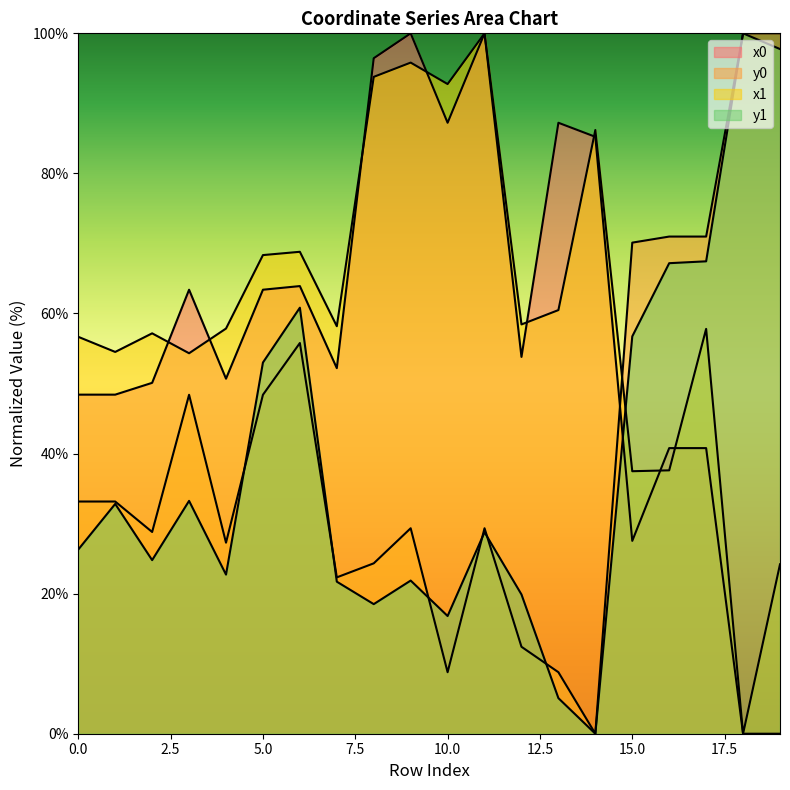

Reading left to right, transcribe all the data shown in this chart.

x0: 48.4	48.4	50.1	63.4	50.7	63.4	63.9	52.2	96.4	100.0	87.2	100.0	53.8	87.2	85.2	27.5	40.8	40.8	0.0	0.0
y0: 33.2	33.2	28.8	48.4	27.3	48.4	55.8	22.3	24.3	29.3	8.8	29.3	12.4	8.8	0.0	70.1	71.0	71.0	100.0	100.0
x1: 56.7	54.5	57.2	54.3	57.9	68.3	68.8	58.2	93.8	95.8	92.8	100.0	58.4	60.5	86.2	37.5	37.6	57.8	0.0	24.2
y1: 26.3	32.8	24.8	33.2	22.7	53.0	60.8	21.7	18.5	21.9	16.8	28.8	19.9	5.1	0.0	56.7	67.2	67.4	100.0	97.8